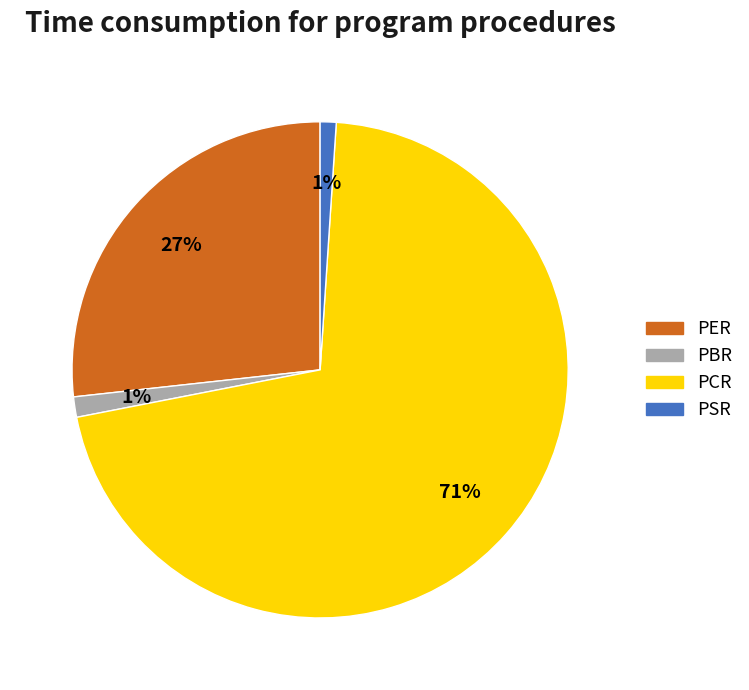

How many segments does this pie chart have?

4